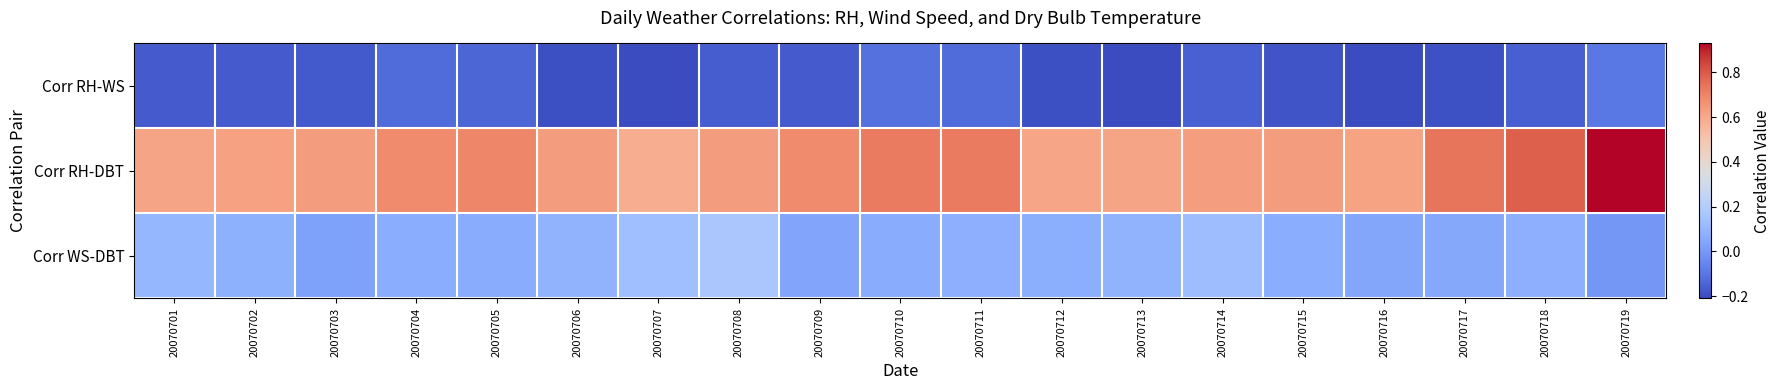

How many categories are shown in the chart?

19